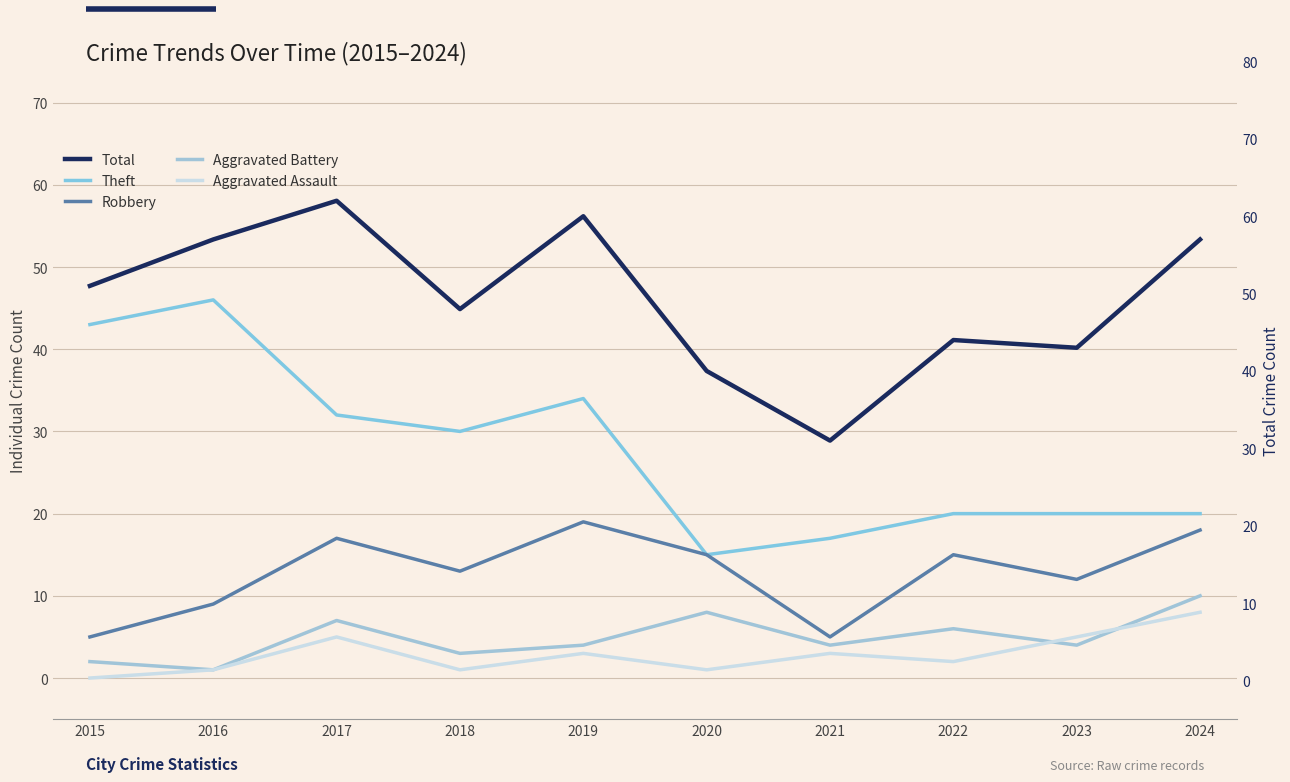

Is the value of Total at 2018 greater than the value of Robbery at 2022?

Yes